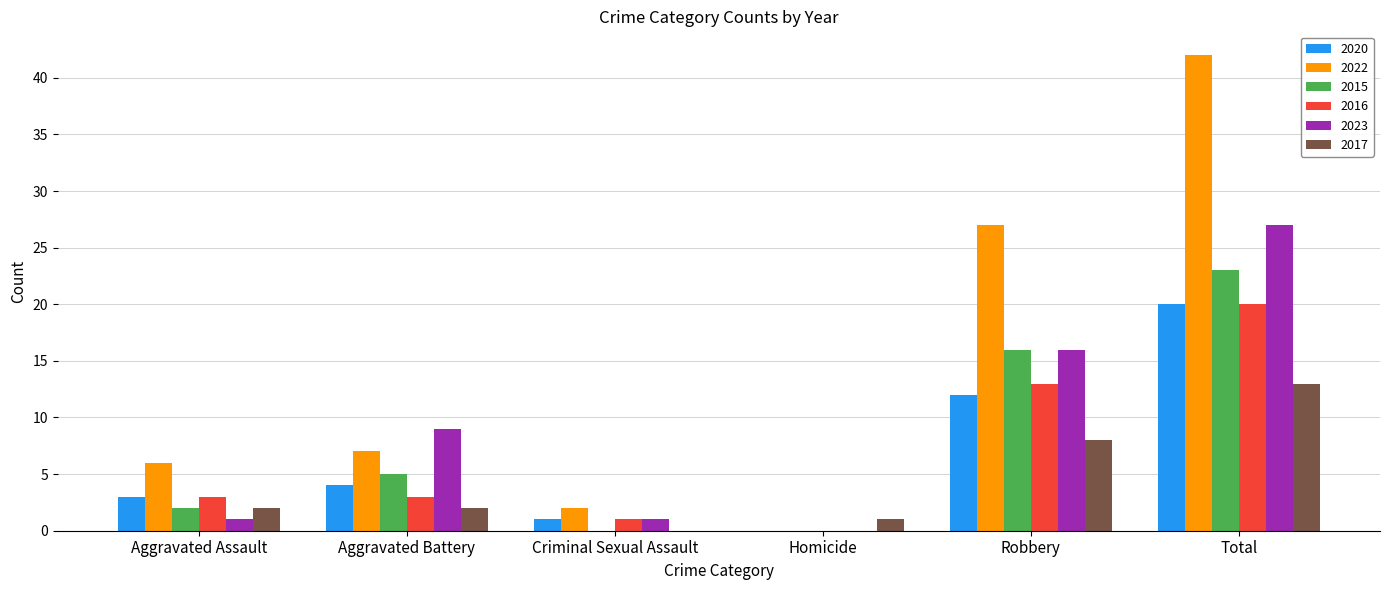

The 2022 series shows 6 at Aggravated Assault. True or false?

True